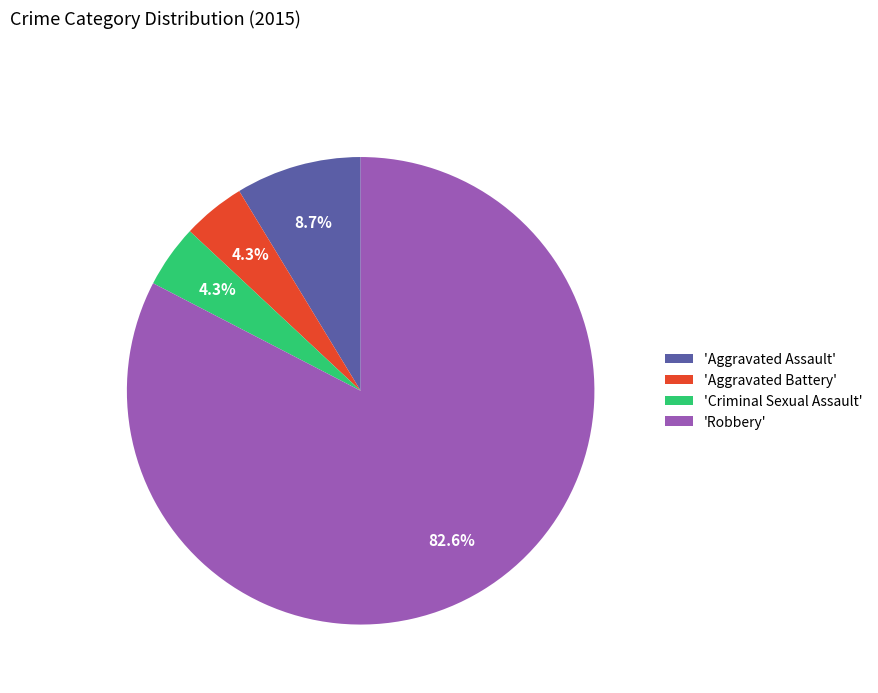

What is the majority slice?

'Robbery'